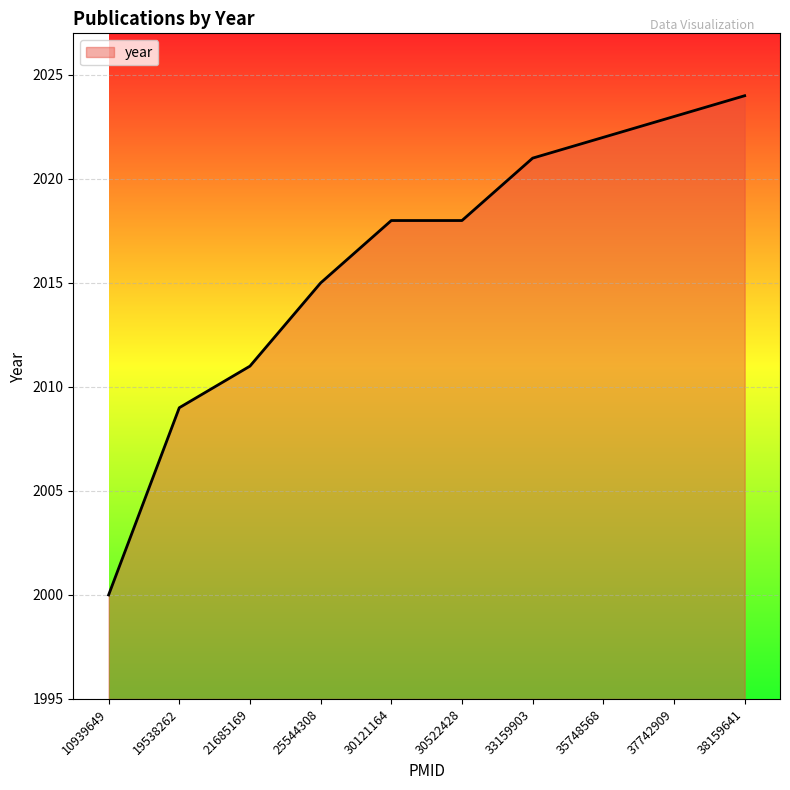

Which category has the highest value across all series?

38159641